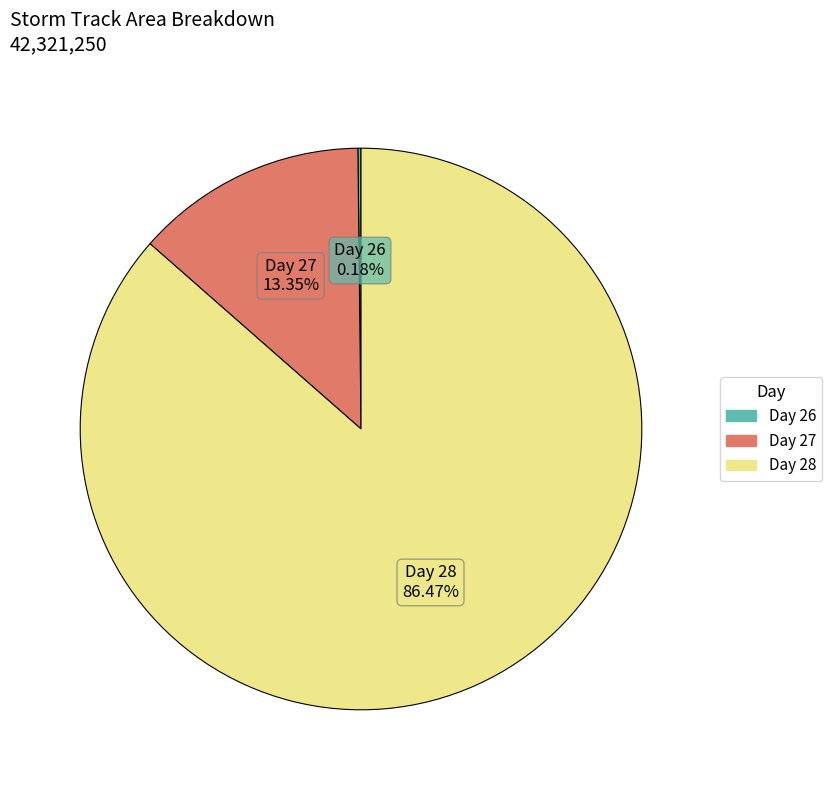

Is there any slice that represents more than half of the pie?

Yes